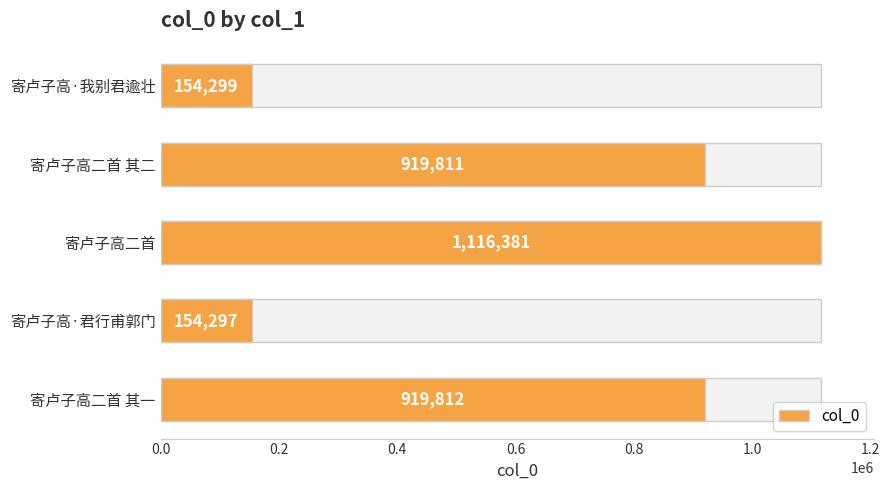

What is the value of the 5th bar from the left?

919812